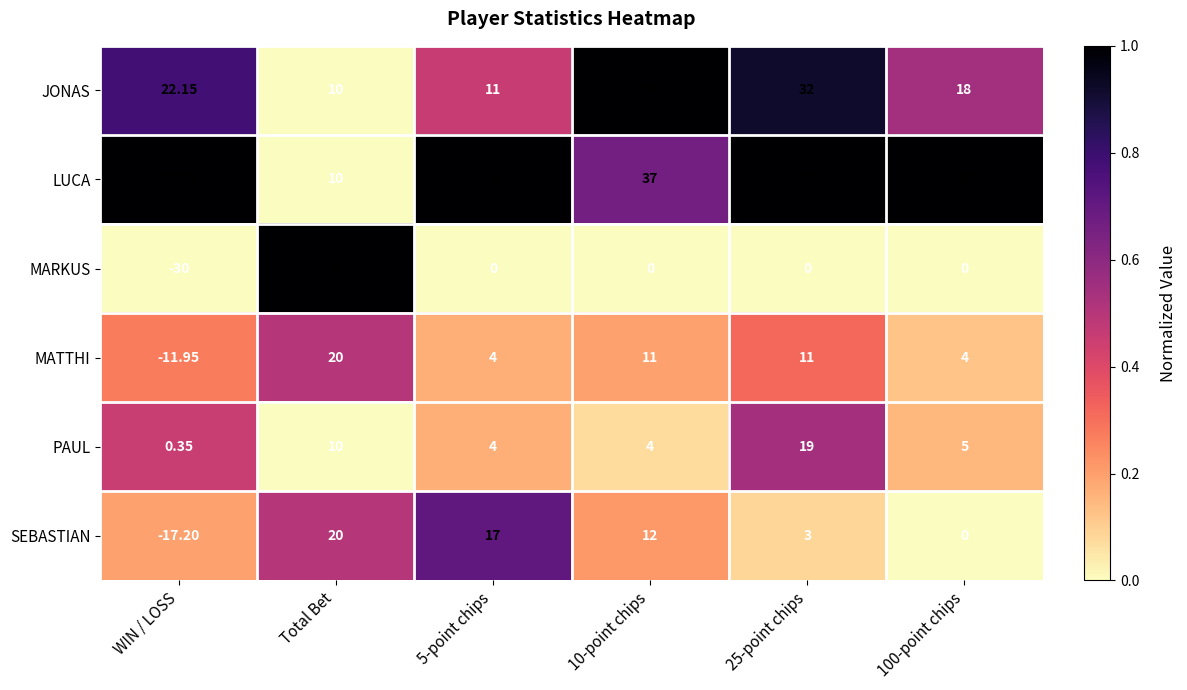

At WIN / LOSS, list the series in order from smallest to largest.

MARKUS, SEBASTIAN, MATTHI, PAUL, JONAS, LUCA